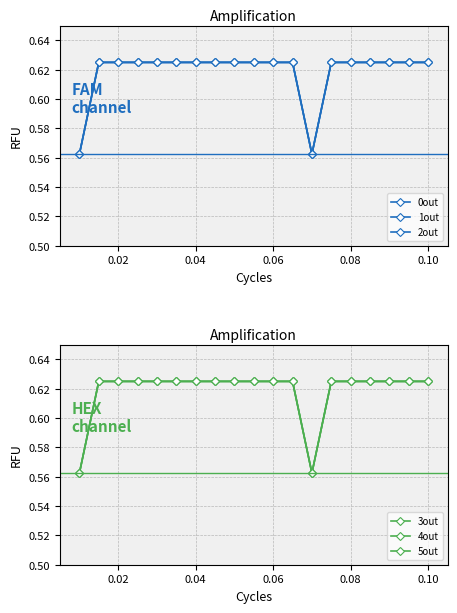

The value of 5out at 0.06 is 0.6. True or false?

True